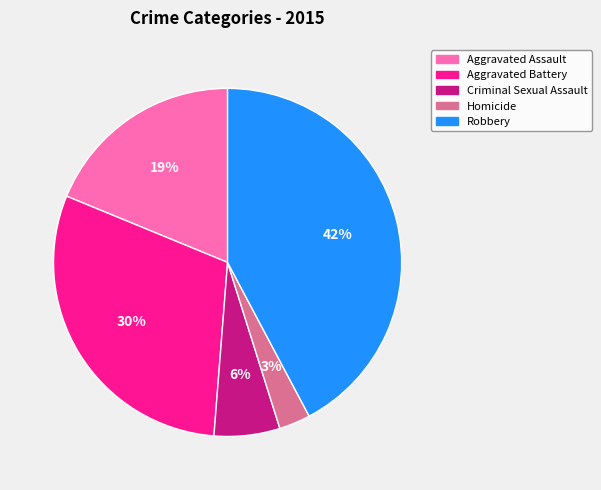

Is the sum of Aggravated Battery and Criminal Sexual Assault greater than half?

No